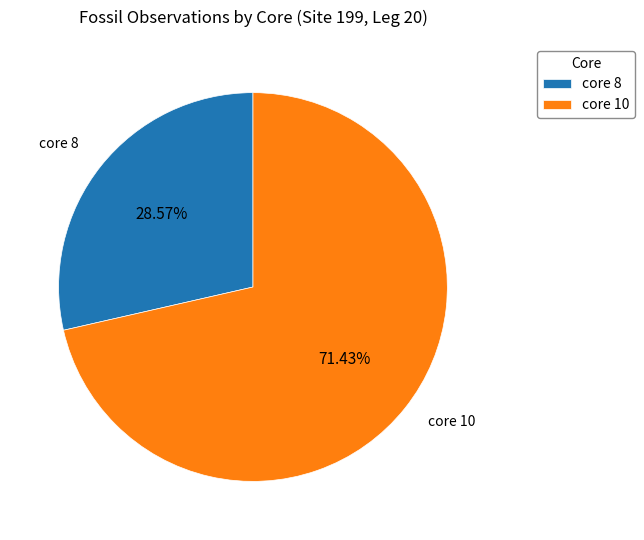

True or false: core 8 accounts for 42% of the total.

False